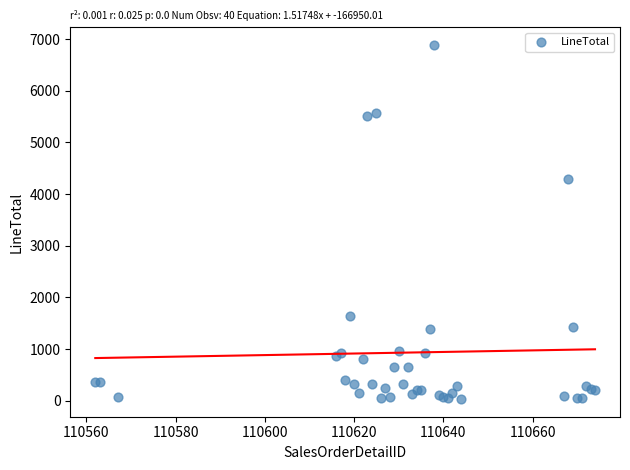

What Y value in the scatter plot is closest to 3458?

4291.3